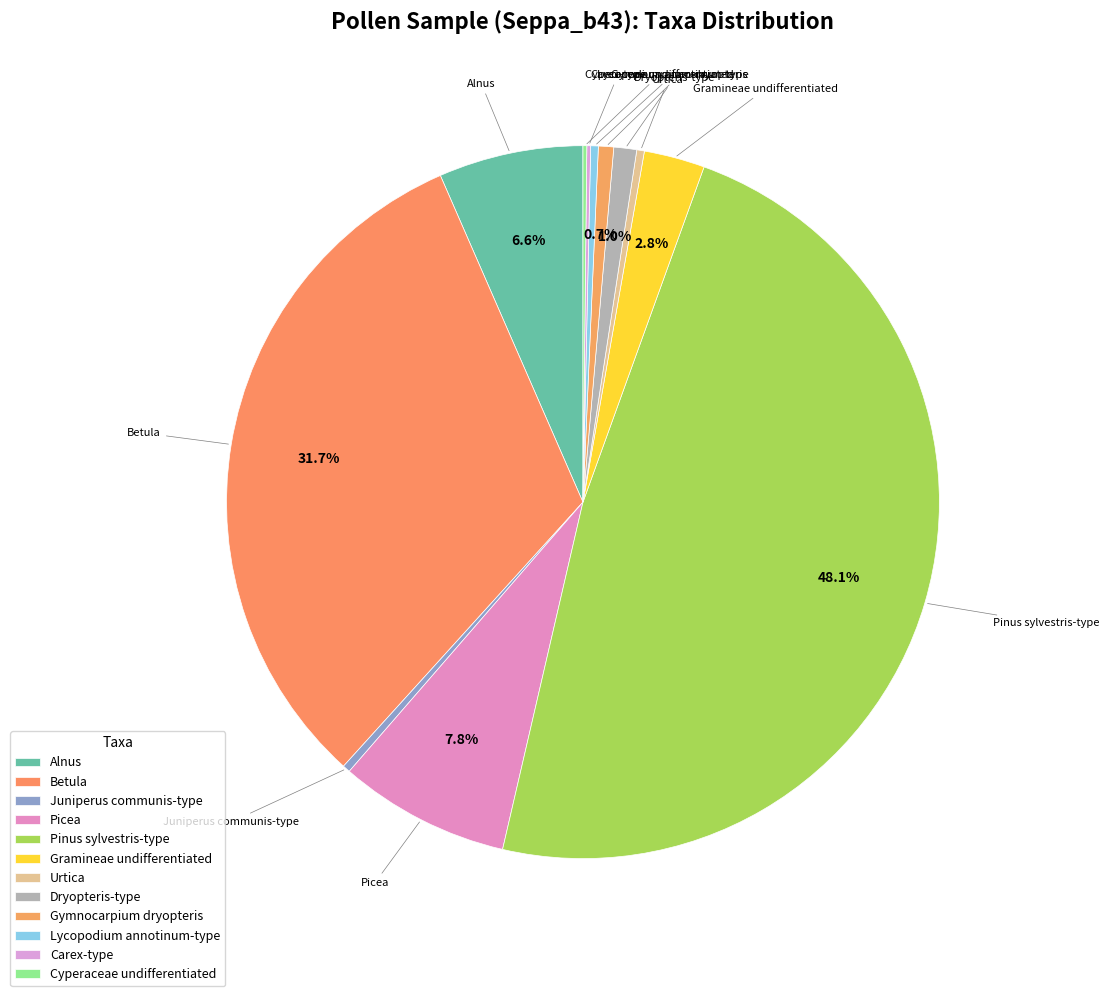

How much of the chart is everything except Picea?

92.2%